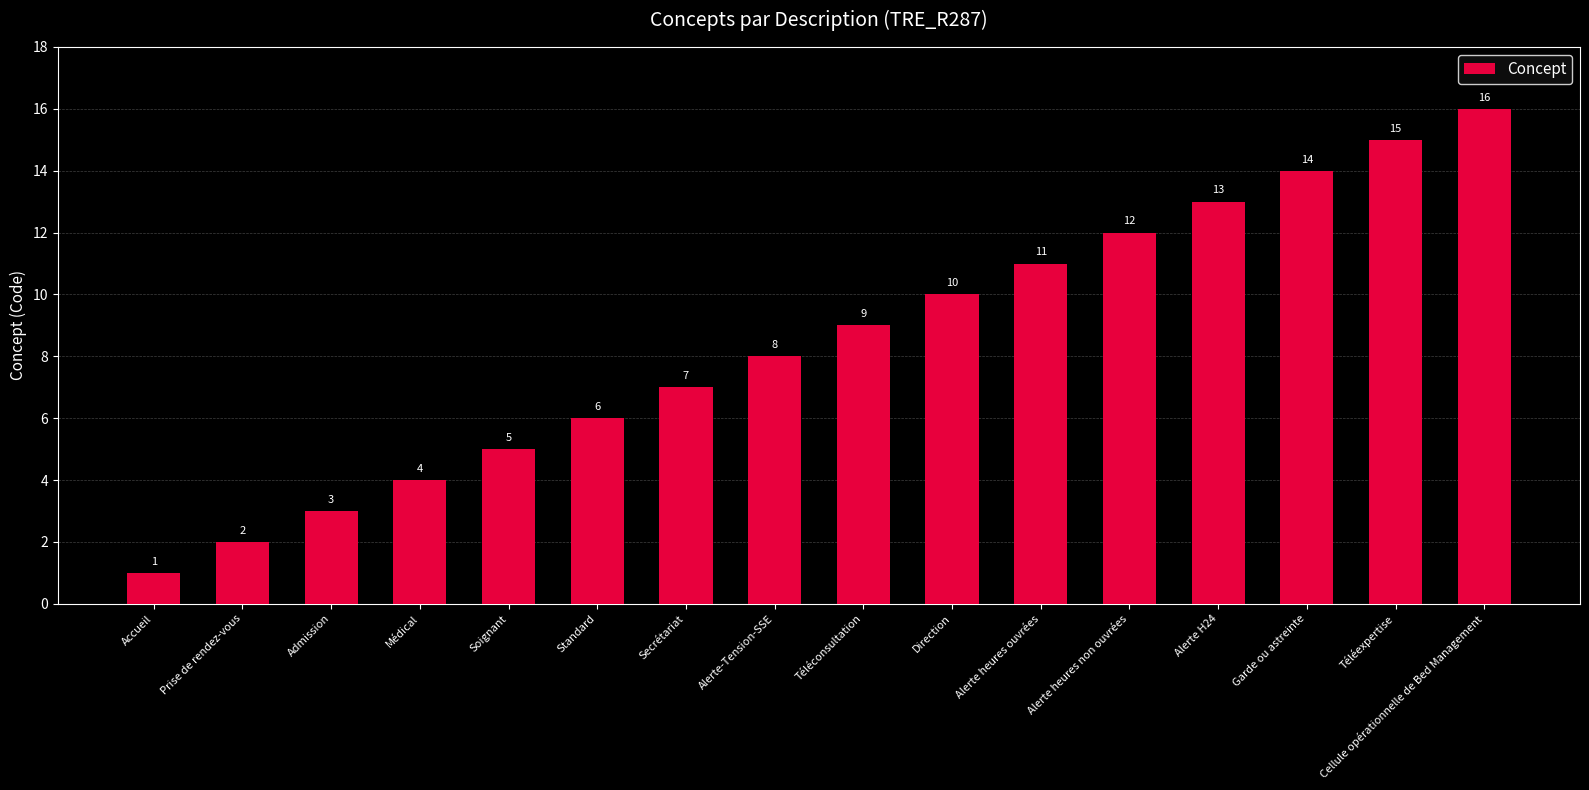

At which label is the value closest to 8?

Alerte-Tension-SSE